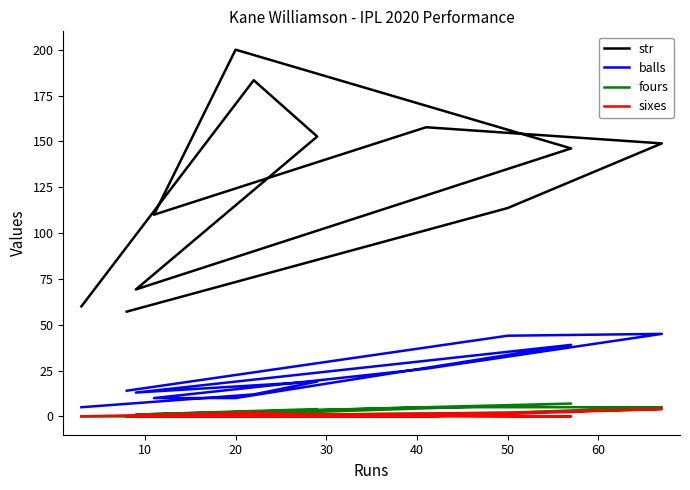

Is it true that fours equals -2.9 at 9?

False